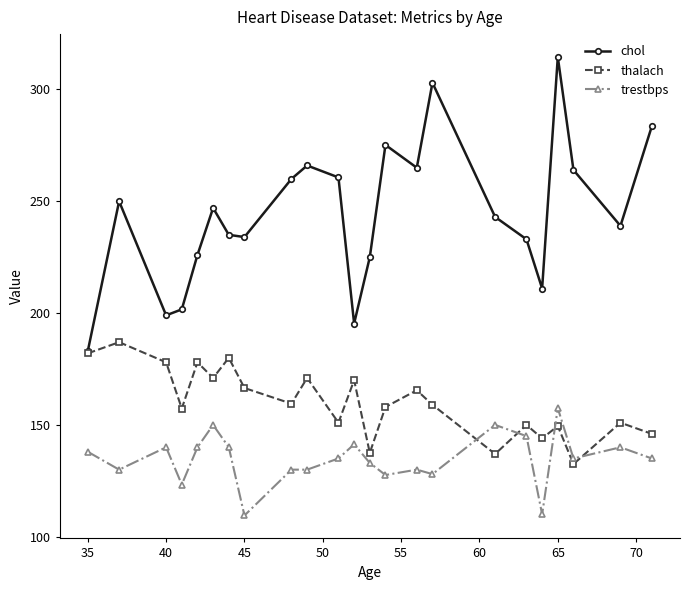

What is the smallest value displayed?

109.5